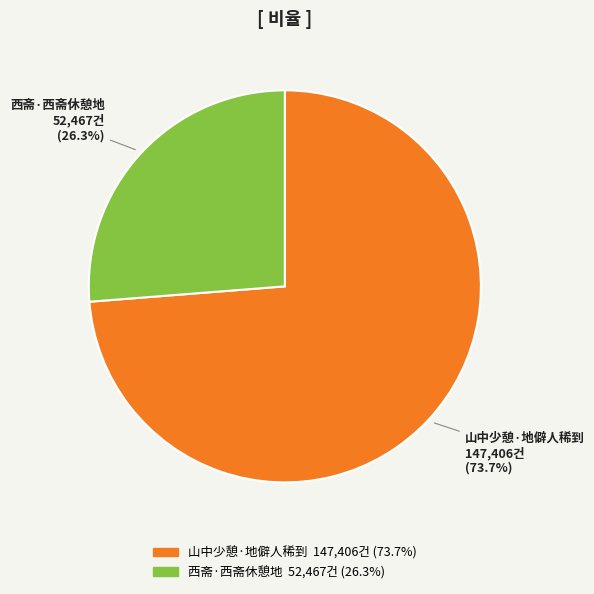

How many segments does this pie chart have?

2